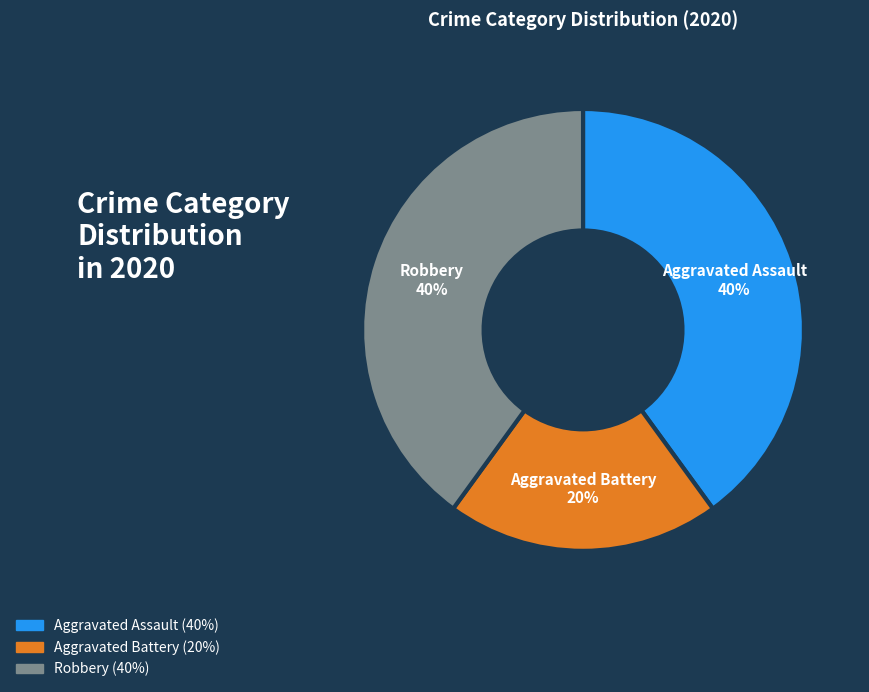

Is there a majority slice in this chart?

No